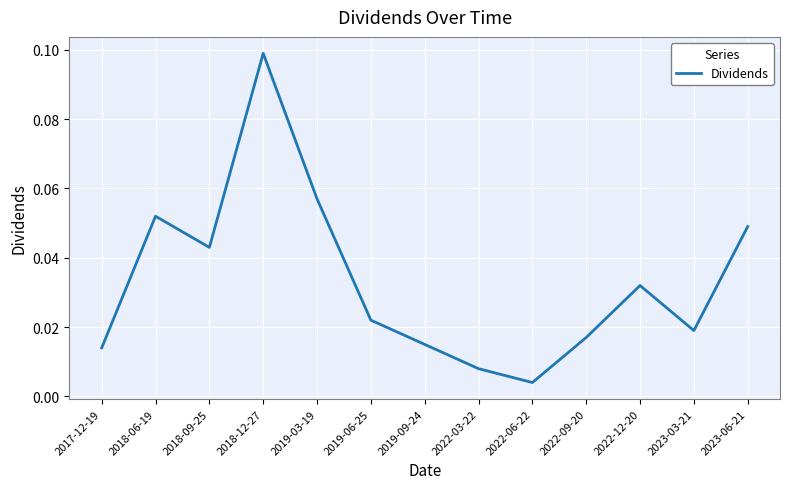

Which label corresponds to the smallest value in the chart?

2022-06-22